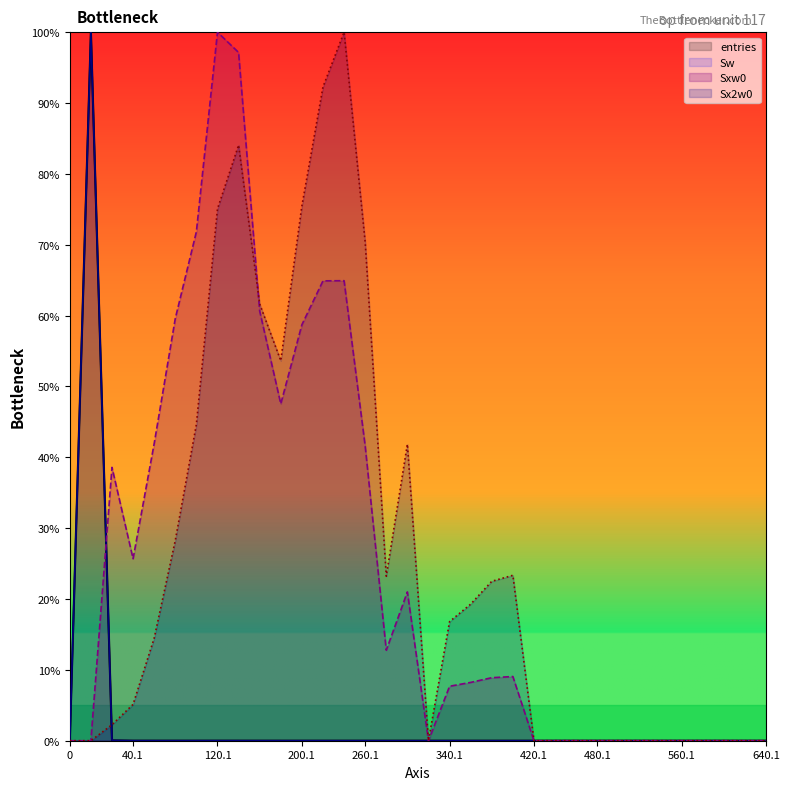

Where is Sw nearest to the value 50?

20.1